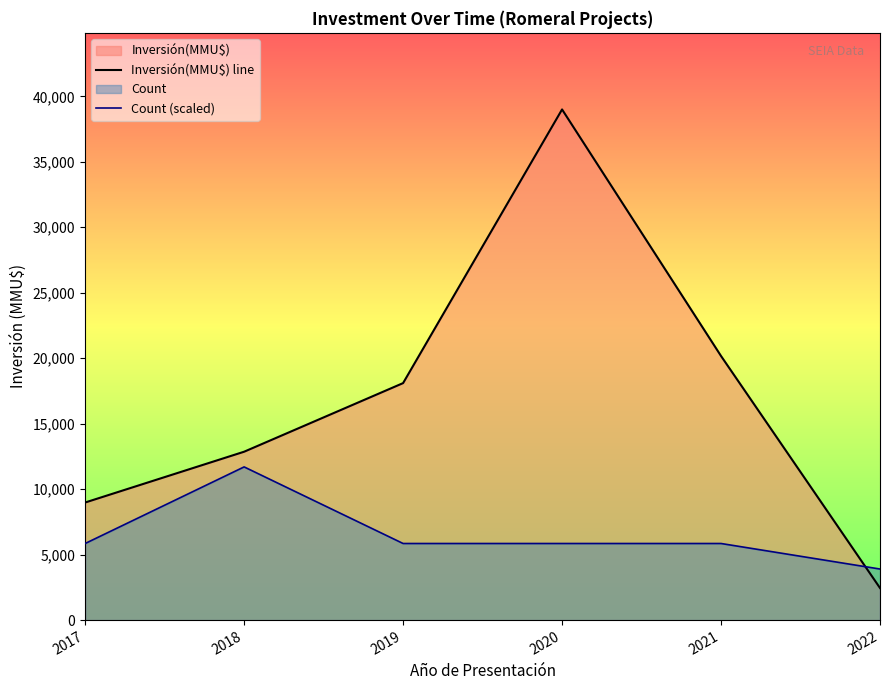

What is the total value across all series at 2017?

14831